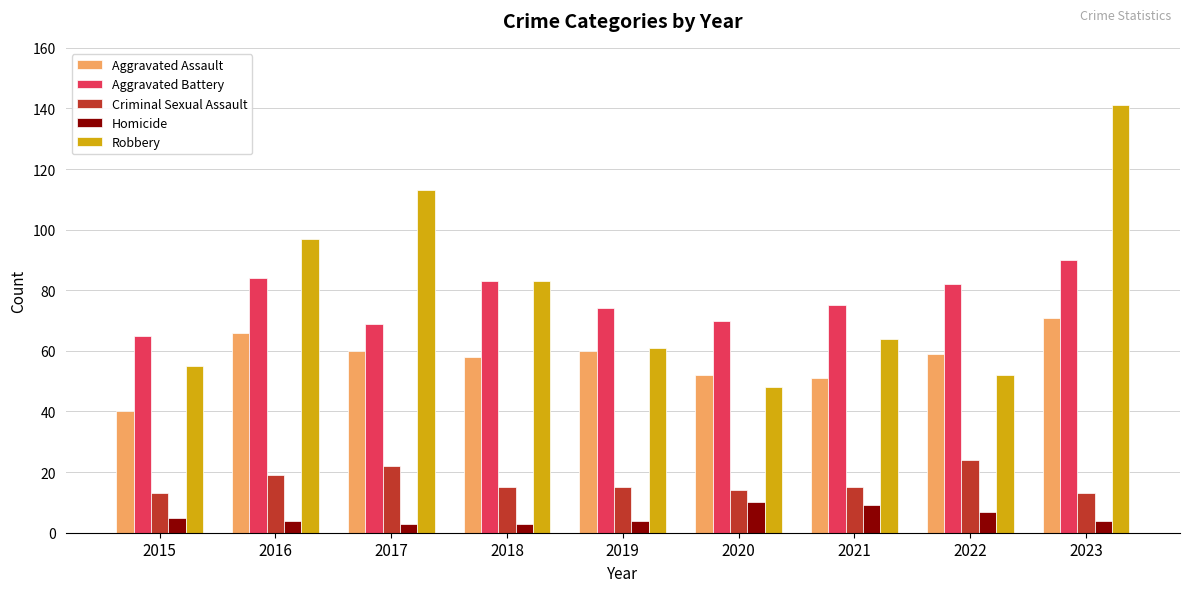

Rank the series by their maximum value, from lowest to highest.

Homicide, Criminal Sexual Assault, Aggravated Assault, Aggravated Battery, Robbery